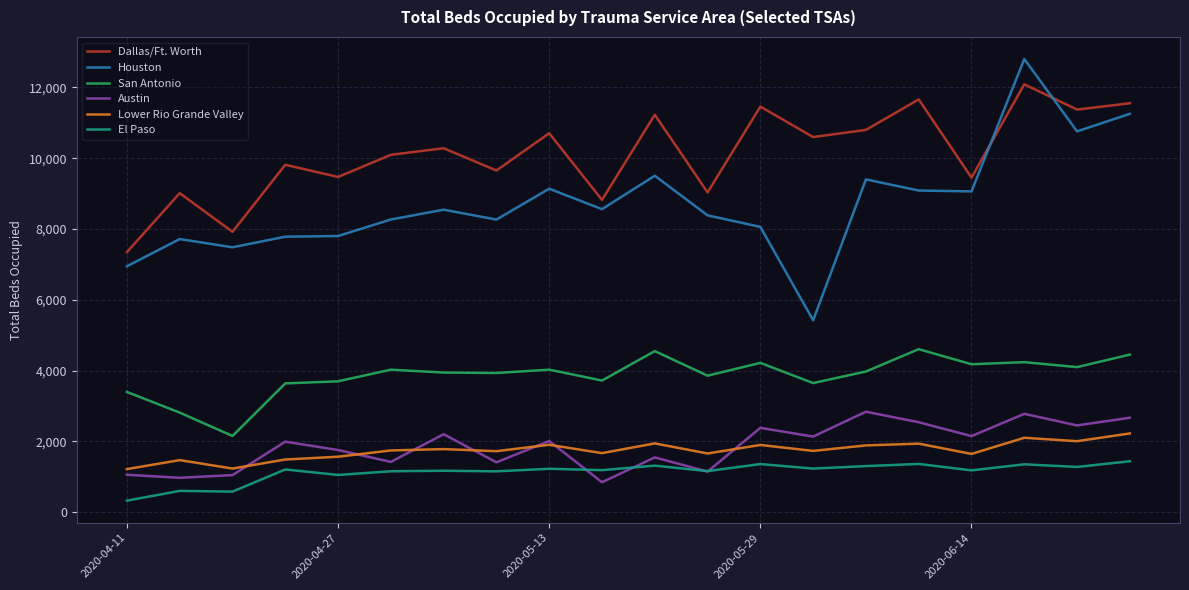

True or false: El Paso and Houston intersect in this chart.

False